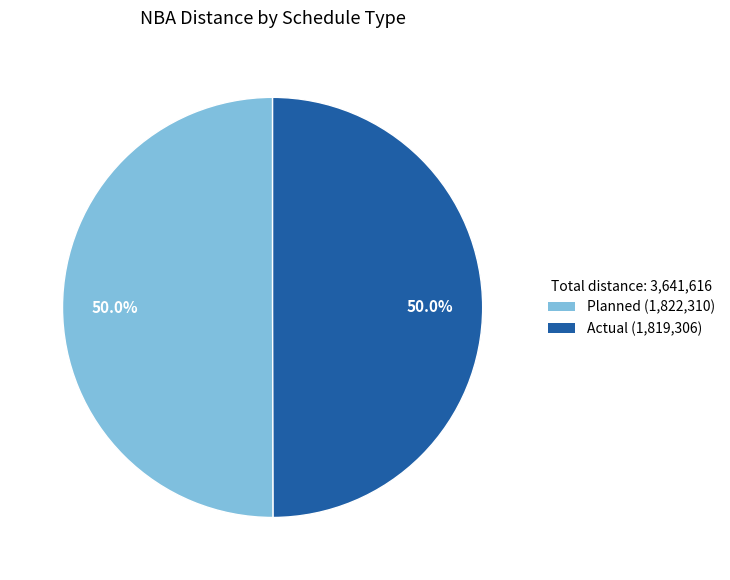

Do Actual and Planned together represent more than half of the pie?

Yes